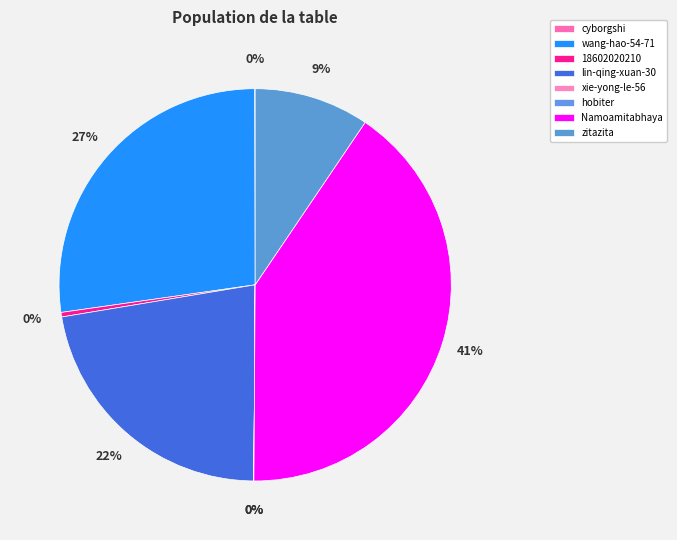

Count the number of slices in the pie.

8